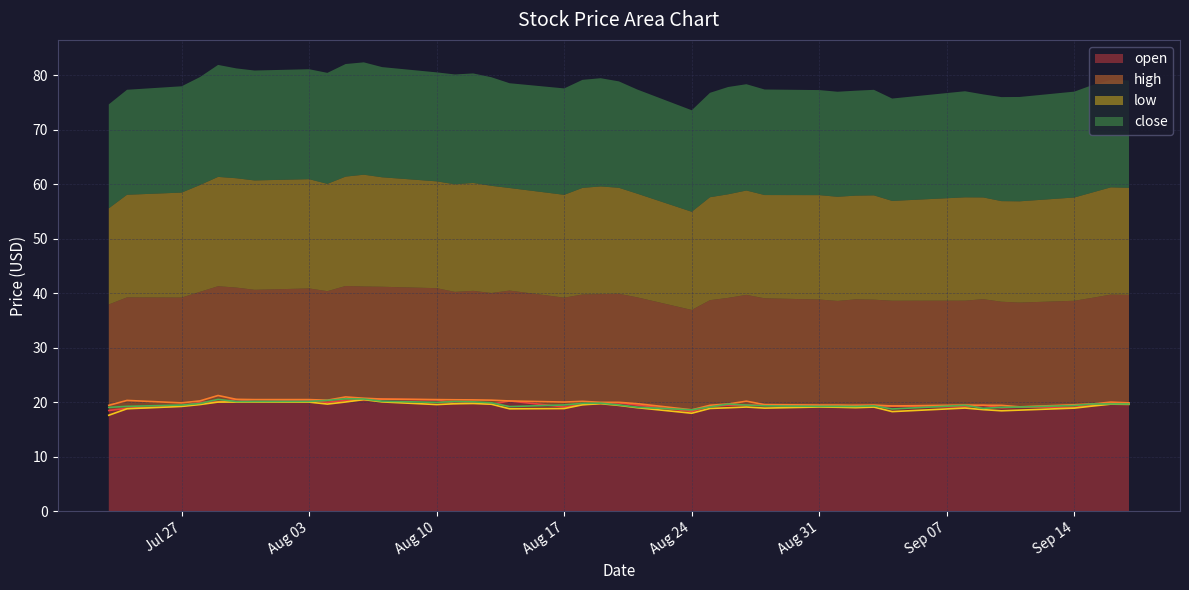

Which series has the largest range (max minus min)?

low